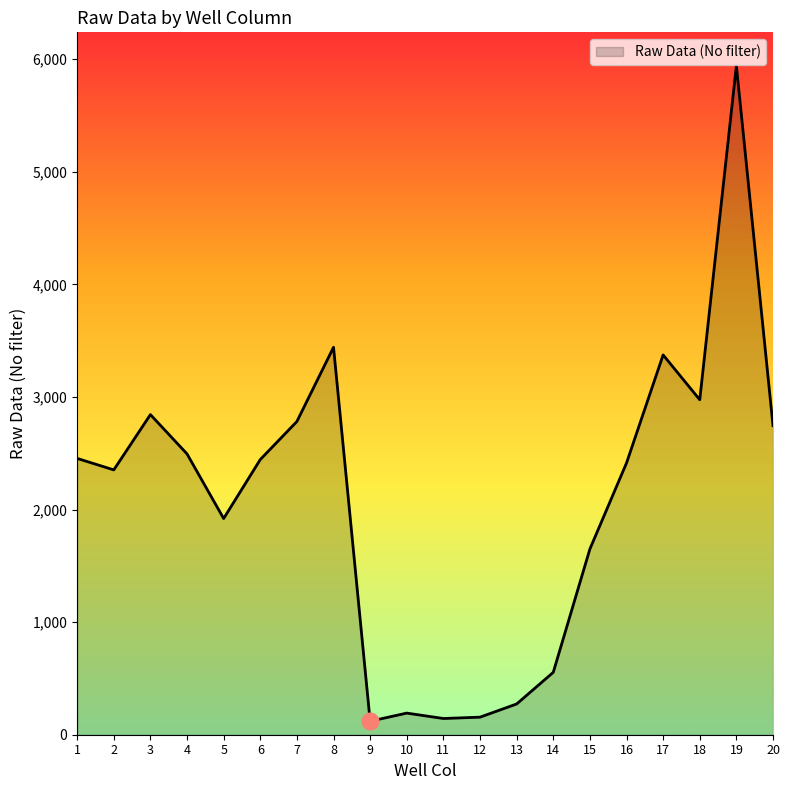

What is the maximum value shown in the chart?

5941